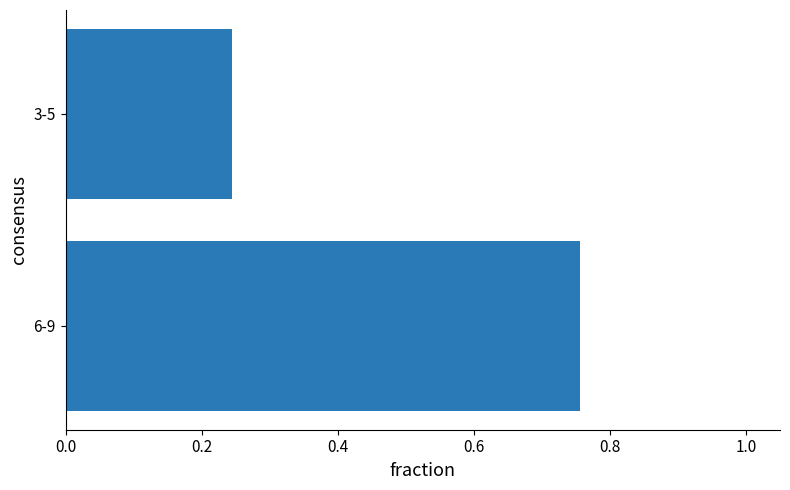

What is the average value?

0.5